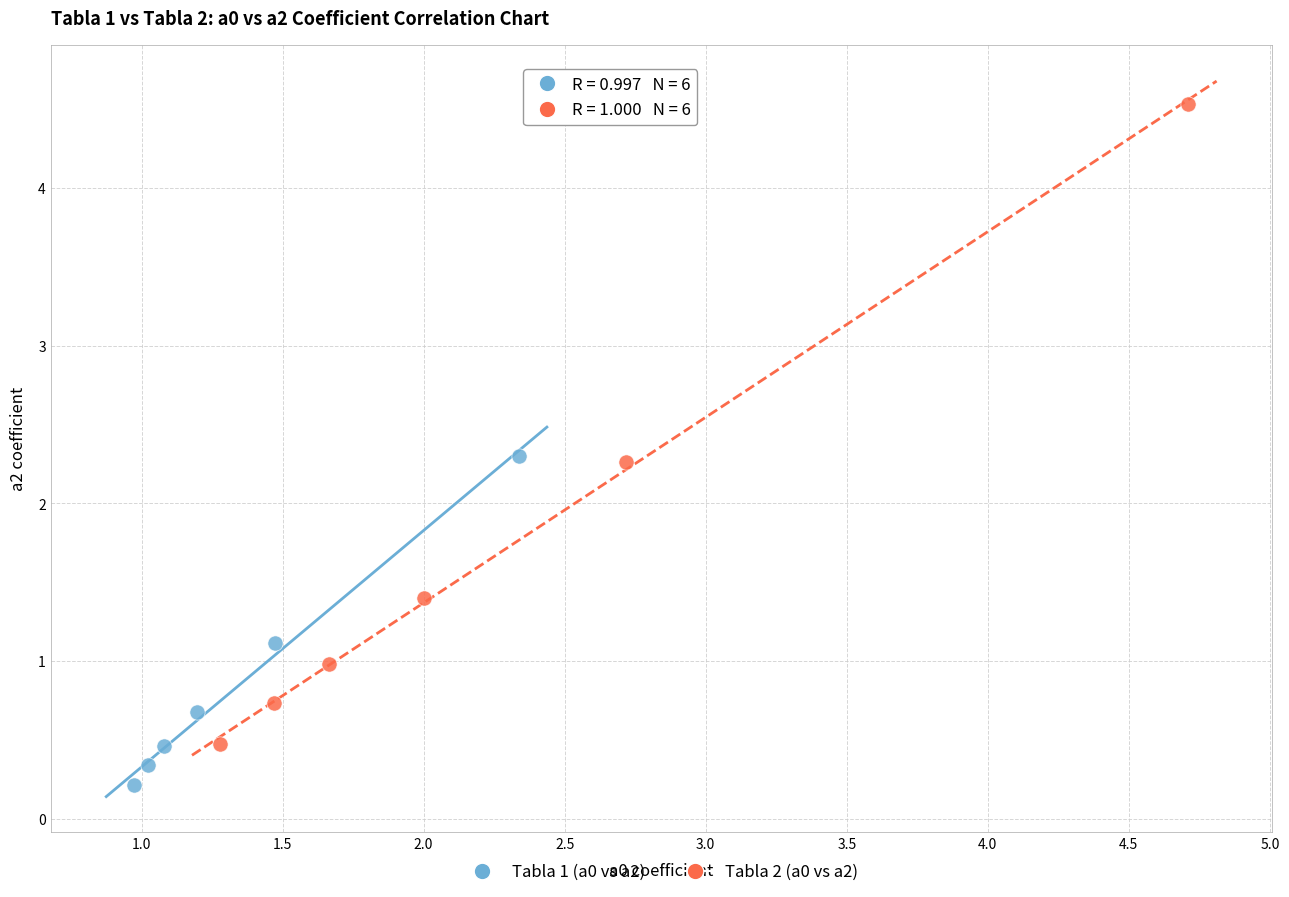

Which series reaches the minimum Y coordinate?

Tabla 1 (a0 vs a2)